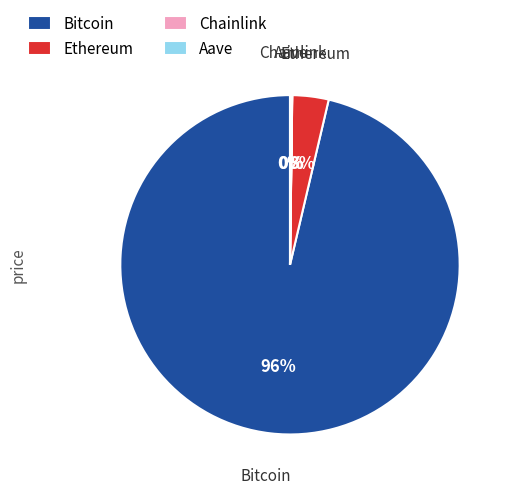

What is the majority slice?

Bitcoin